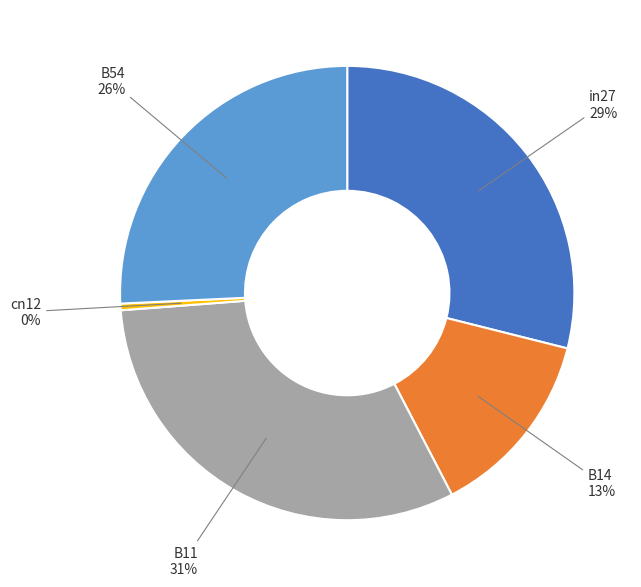

To the nearest percent, what is the average slice percentage?

20%